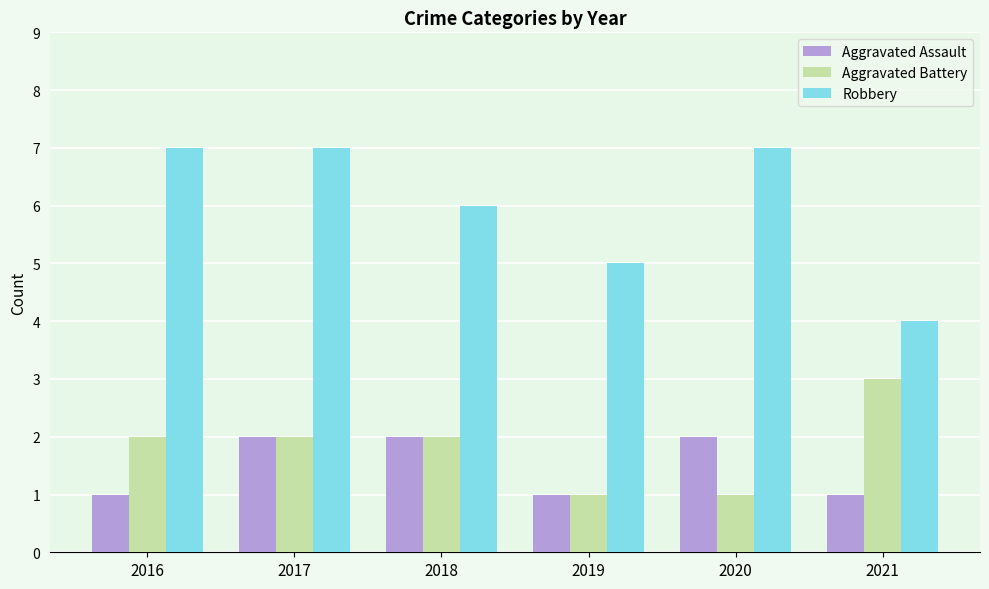

How many bars are there in total?

18